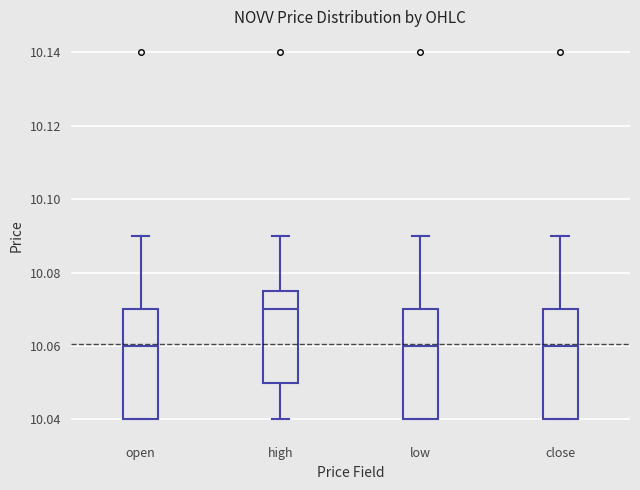

Reading left to right, transcribe this box plot: for each box, give where its median line is, the range the box spans, and where its two whiskers end, as read against the y-axis. The values are not printed on the chart, so give them approximately, as read against the axis.

open: median 10.060, box 10.040 to 10.070, whiskers 10.040 to 10.090
high: median 10.070, box 10.050 to 10.076, whiskers 10.040 to 10.090
low: median 10.060, box 10.040 to 10.070, whiskers 10.040 to 10.090
close: median 10.060, box 10.040 to 10.070, whiskers 10.040 to 10.090